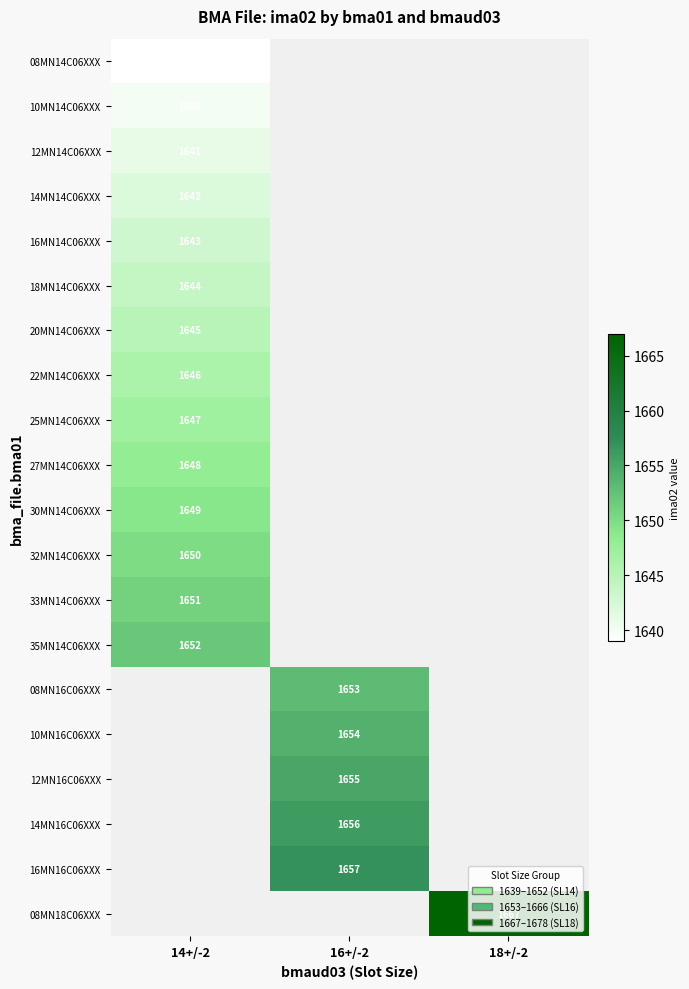

The 20MN14C06XXX series shows 2332 at 14+/-2. True or false?

False